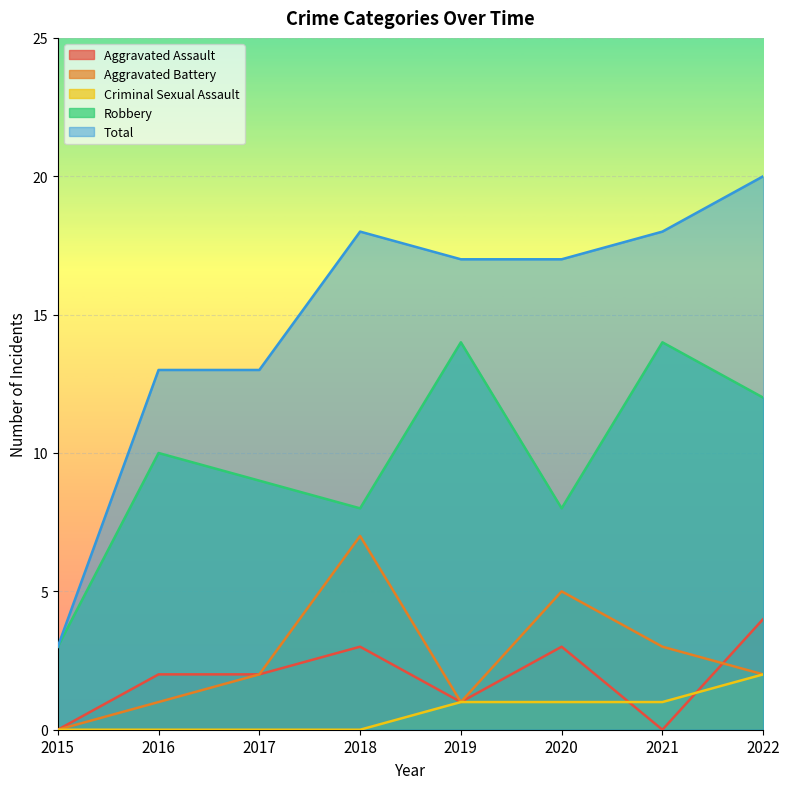

Does the chart display data point markers on the line(s)?

No